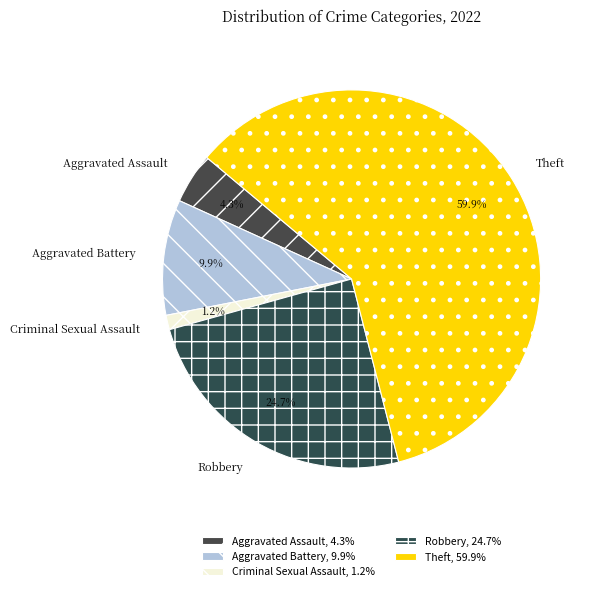

What percentage is the Criminal Sexual Assault slice, to the nearest percent?

1%